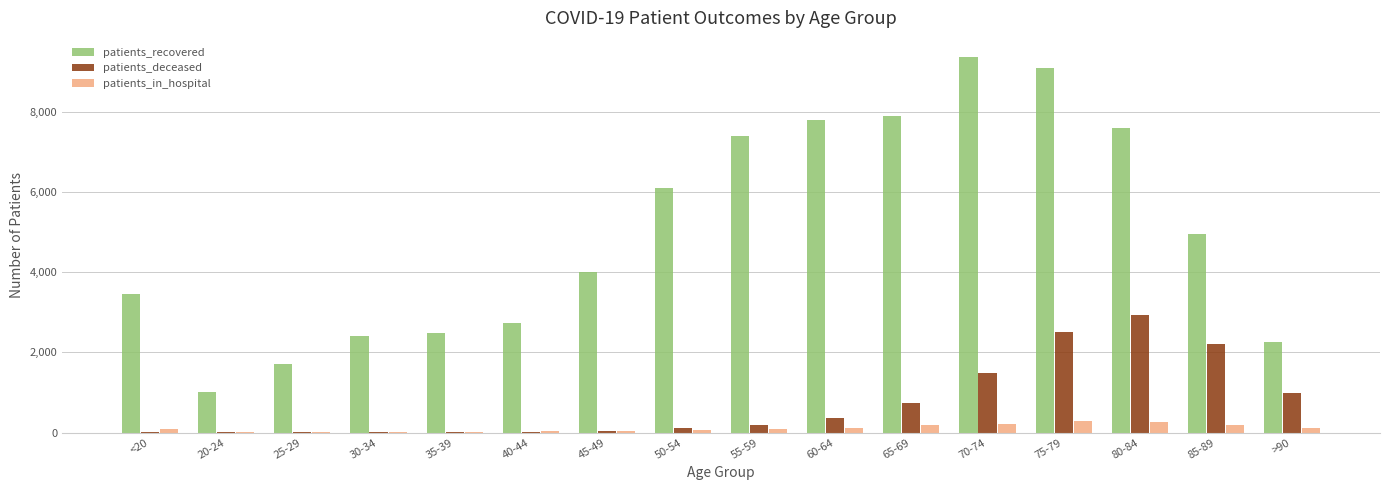

How many groups of bars are there?

16